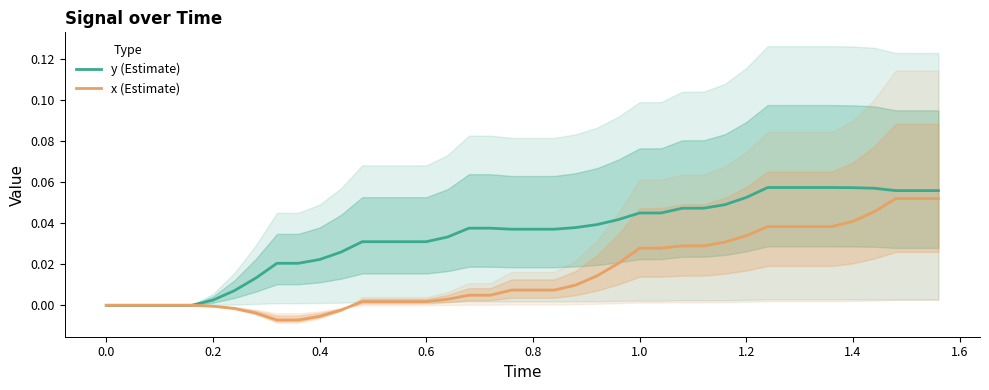

How many lines are shown in the chart?

2